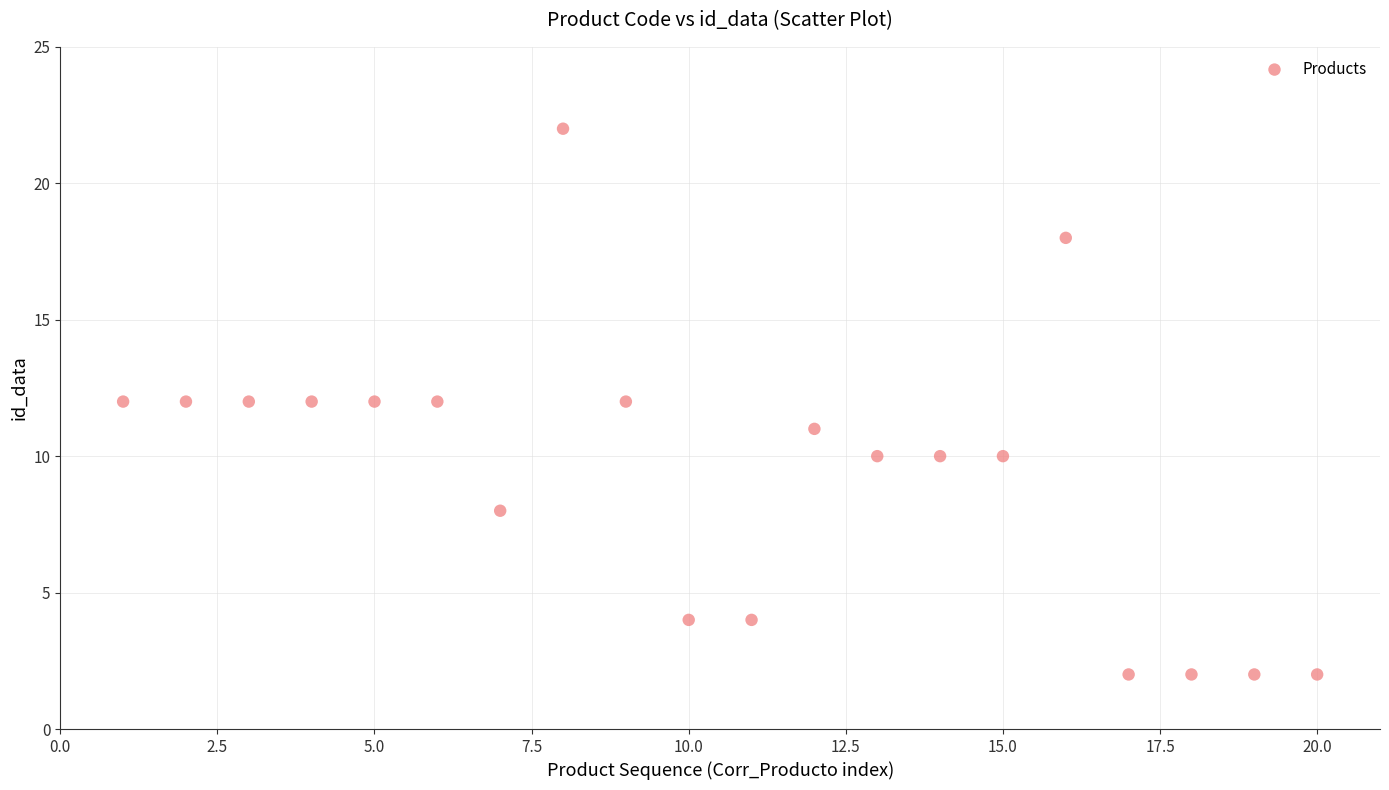

What is the range of X values (max minus min)?

19